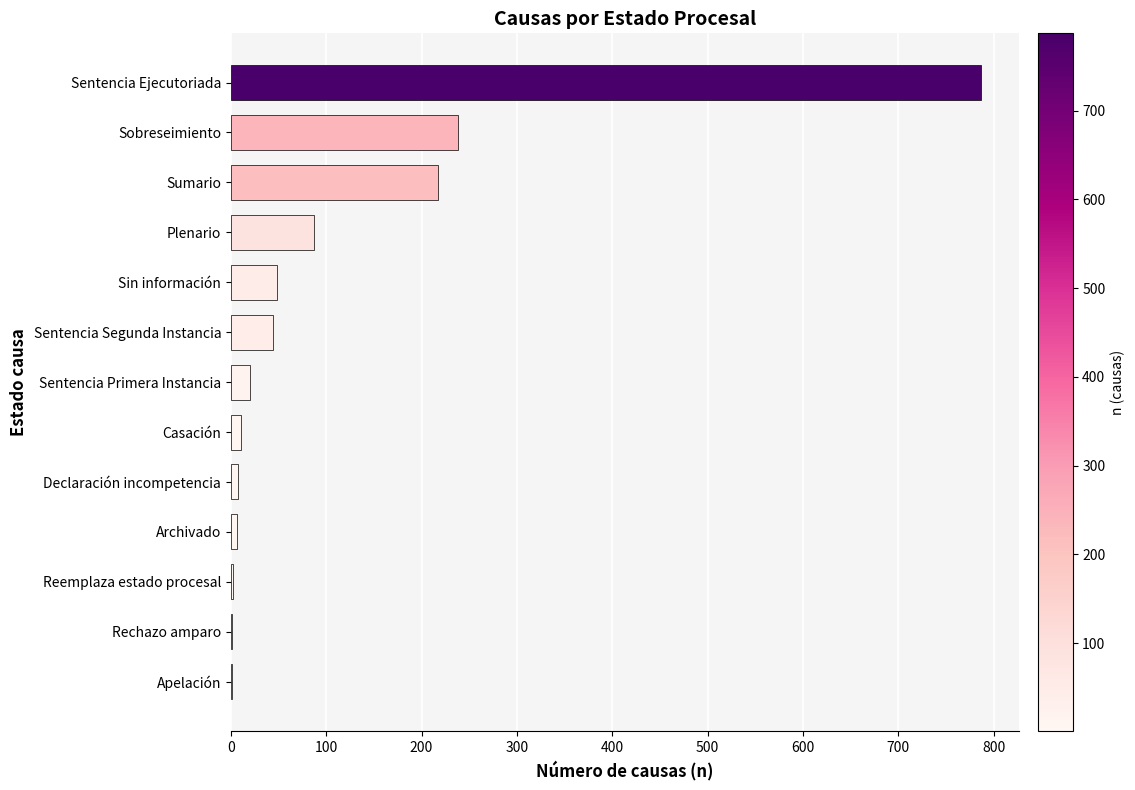

Are the bars grouped side by side (vs. stacked)?

No